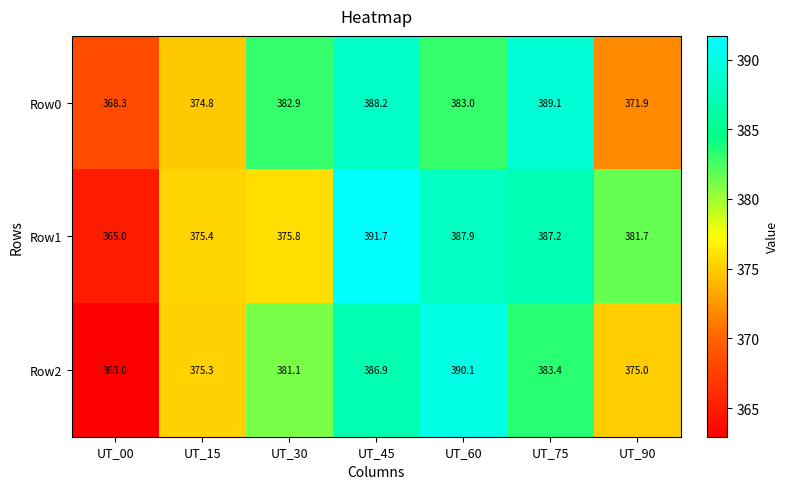

Which category has the highest value across all series?

UT_45